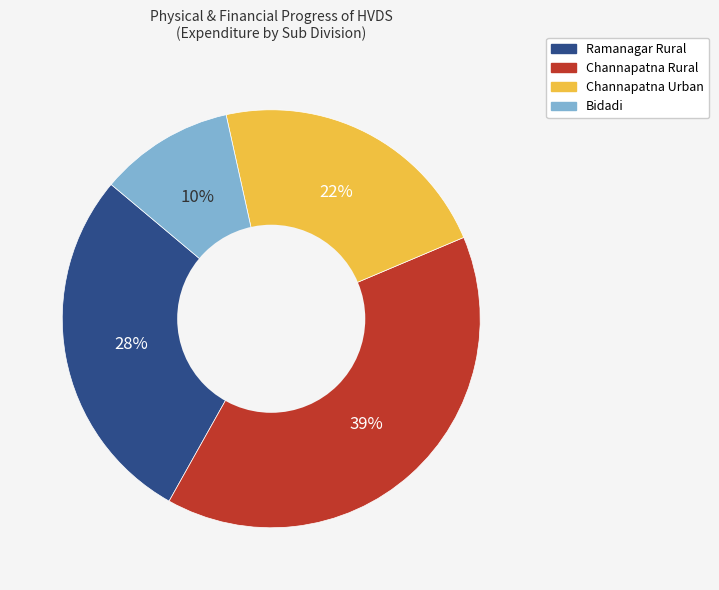

To the nearest percent, what is the difference between the largest and smallest slice percentages?

29%